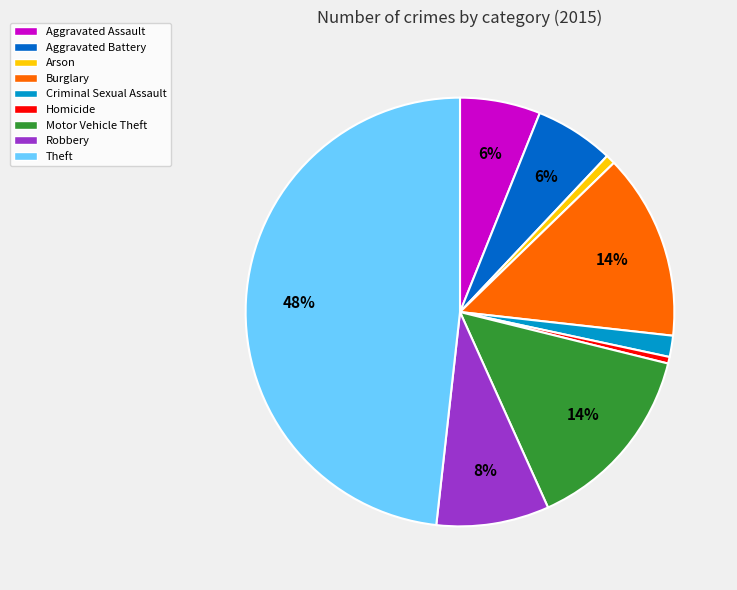

Which category has the biggest portion of the pie?

Theft